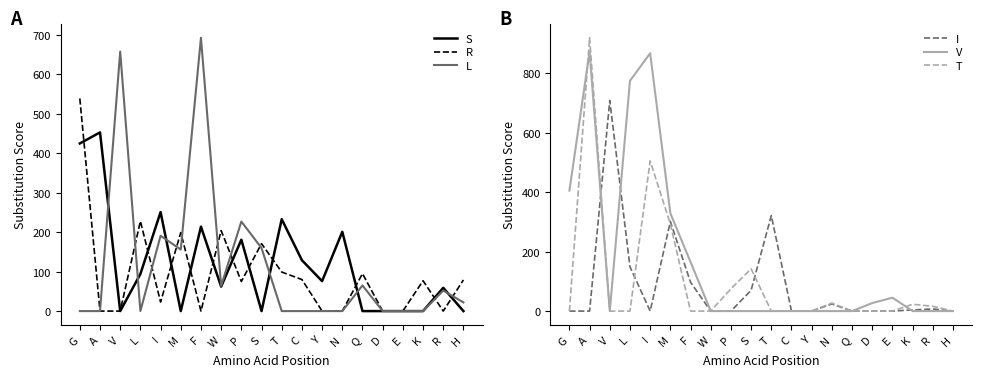

Reading left to right, transcribe all the data shown in this chart.

S: 425	453	0	94	251	0	214	62	181	0	233	129	76	201	0	0	0	0	59	0
R: 539	0	0	228	23	199	0	204	75	171	99	80	0	0	95	0	0	77	0	79
L: 0	0	658	0	191	156	693	64	227	160	0	0	0	0	65	0	0	0	52	22
I: 0	0	708	149	0	301	97	0	0	70	321	0	0	24	0	0	0	4	7	0
V: 405	872	0	774	867	329	165	0	0	0	0	0	0	0	0	27	45	0	0	0
T: 0	919	0	0	505	293	0	0	75	142	0	0	0	27	0	0	0	23	16	0